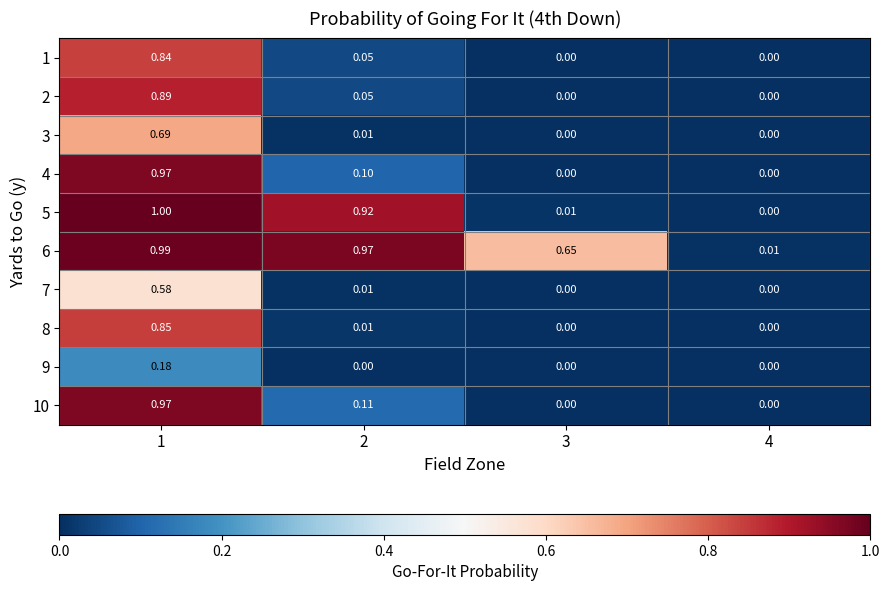

Is the value of 6 at 1 greater than the value of 2 at 4?

Yes